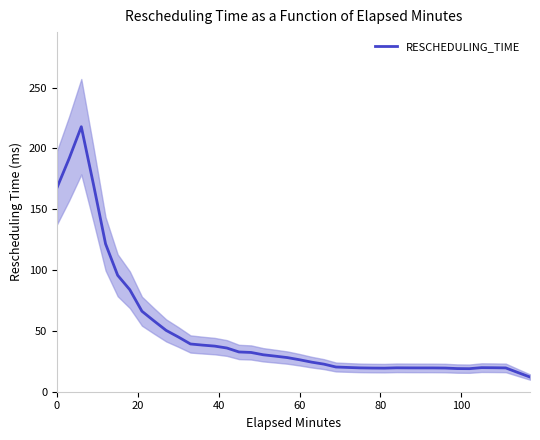

What is the average value?

49.2